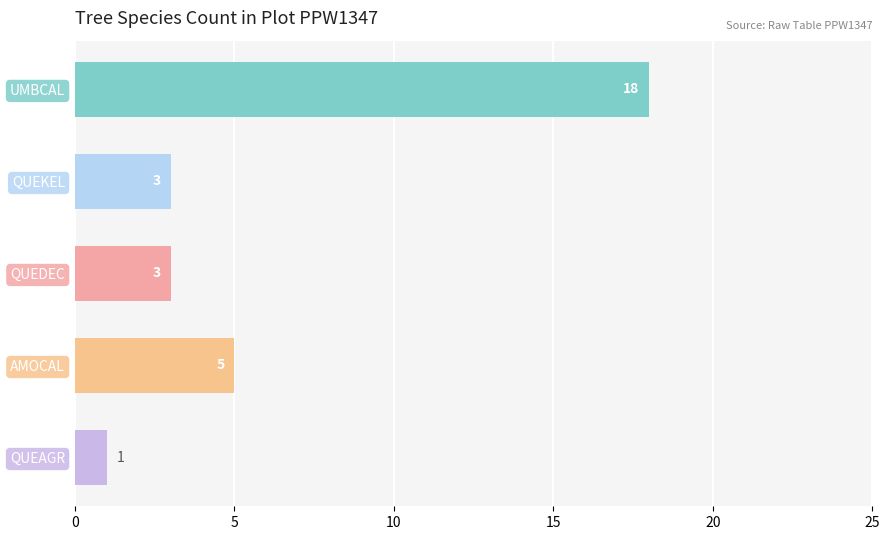

Which has a higher value, QUEKEL or QUEAGR?

QUEKEL